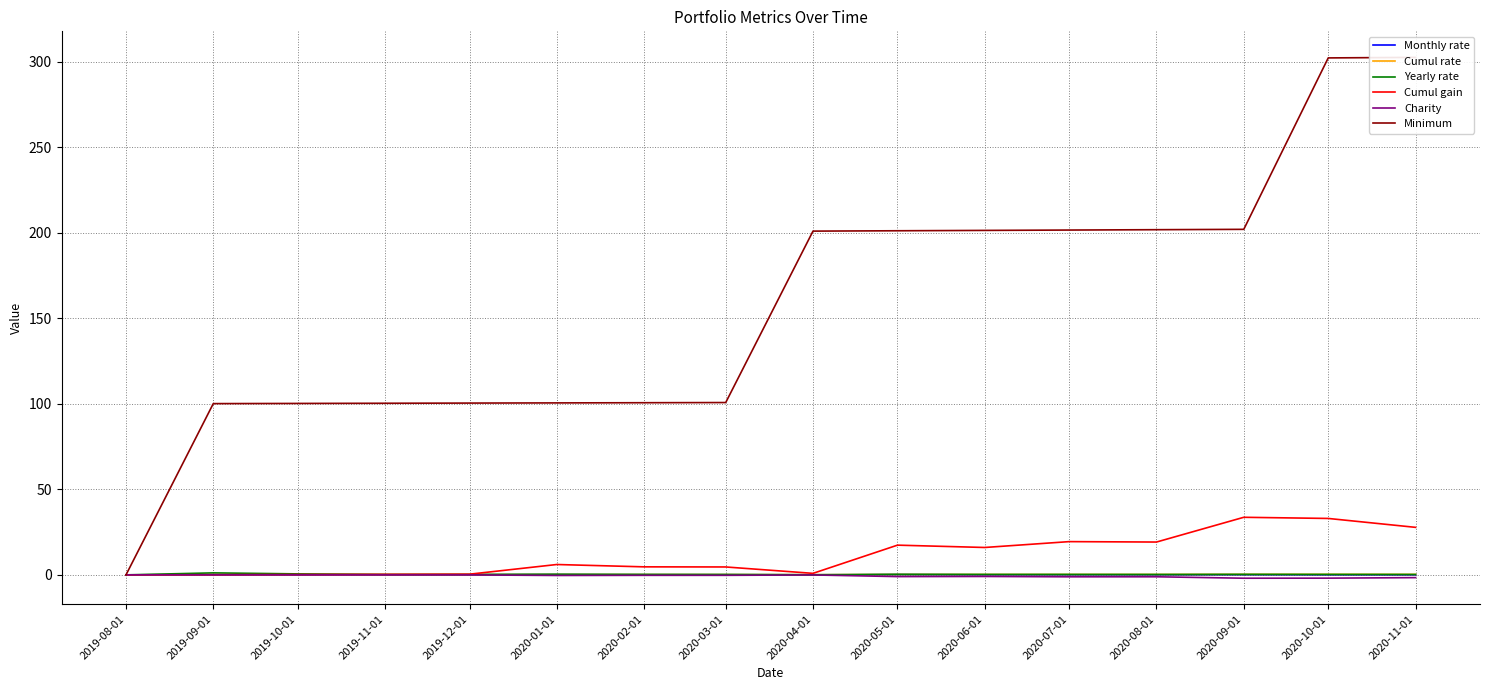

At 2019-09-01, list the series in order from smallest to largest.

Charity, Monthly rate, Cumul rate, Cumul gain, Yearly rate, Minimum